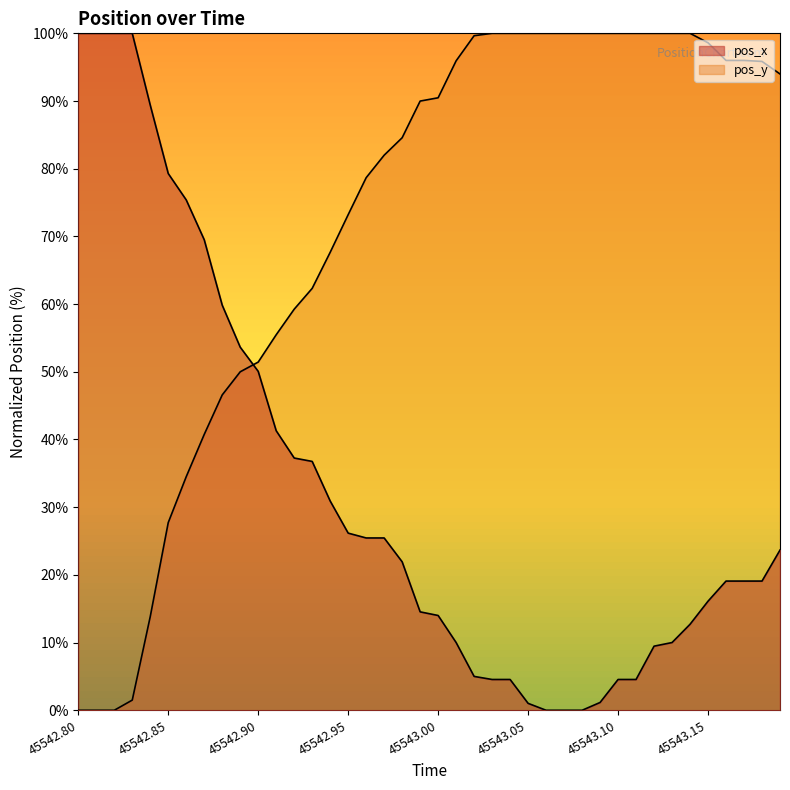

Between which two adjacent categories do pos_y and pos_x first intersect?

9 and 10